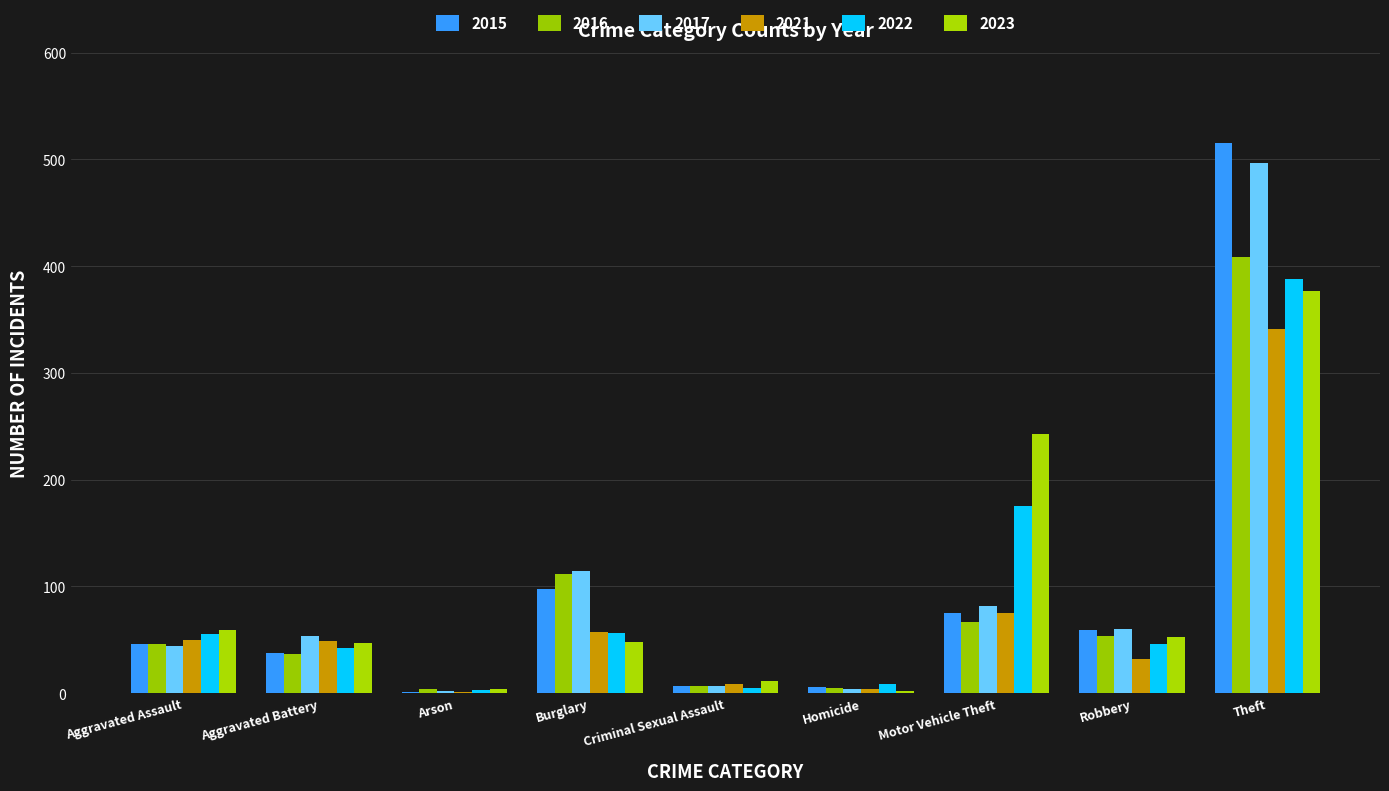

What is the label of the 3rd bar from the left?

Arson